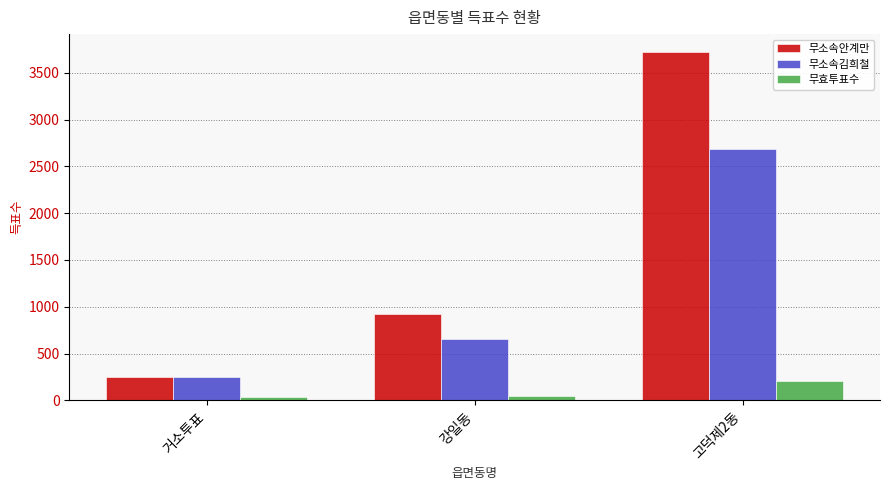

What value does the 무소속김희철 series have at 고덕제2동?

2690